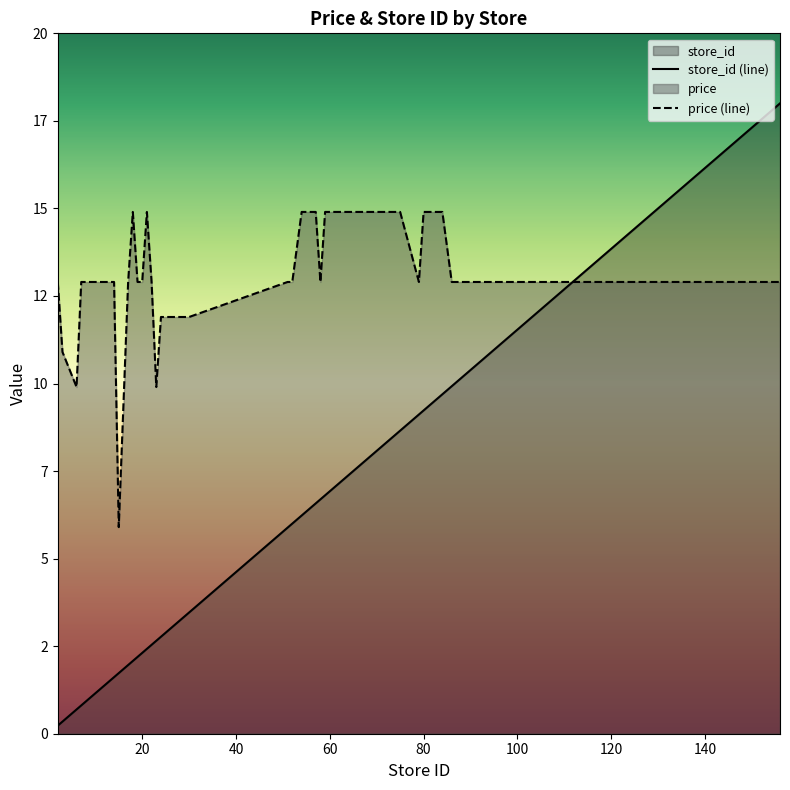

Does the chart display data point markers on the line(s)?

No